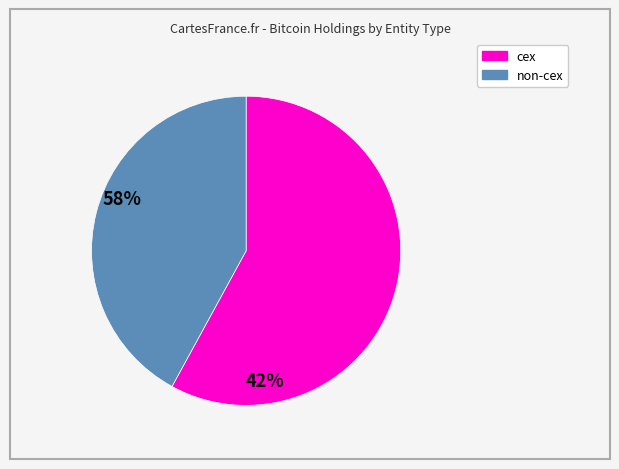

Is there any slice that represents more than half of the pie?

Yes